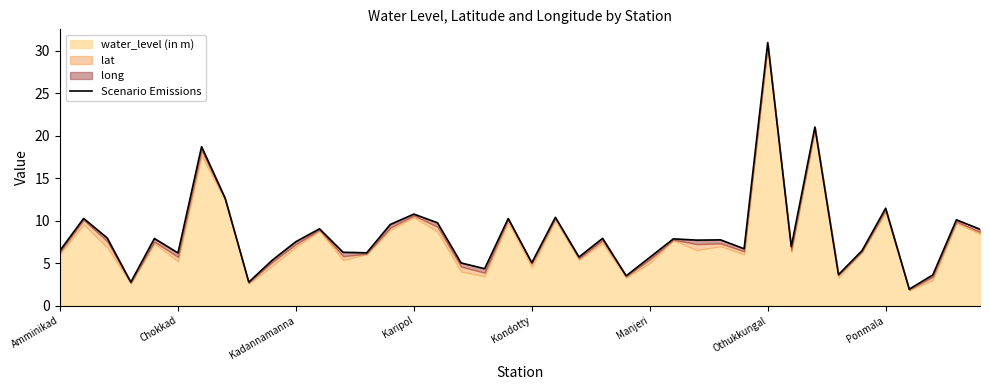

What position from the right is 36?

4